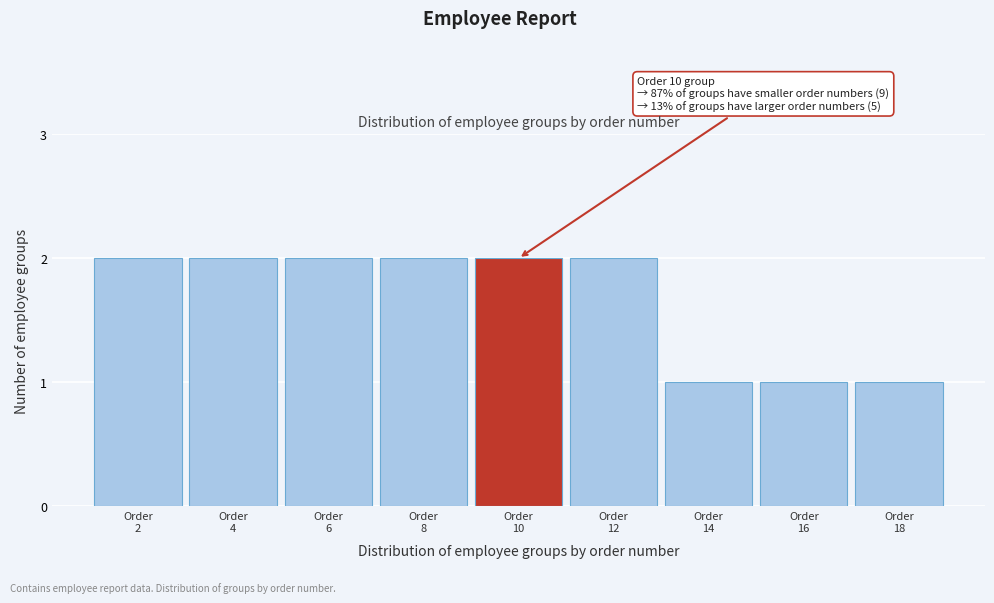

Reading left to right, extract all data points from this chart.

2	2	2	2	2	2	1	1	1